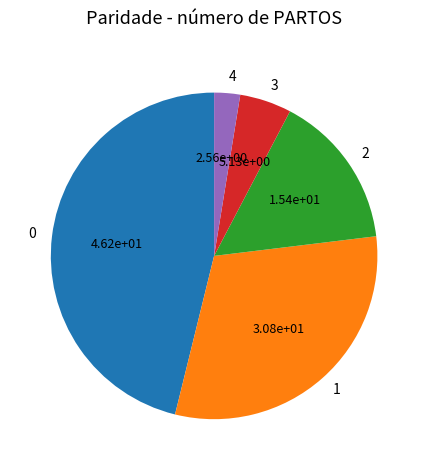

Does 2 represent more than half of the total?

No